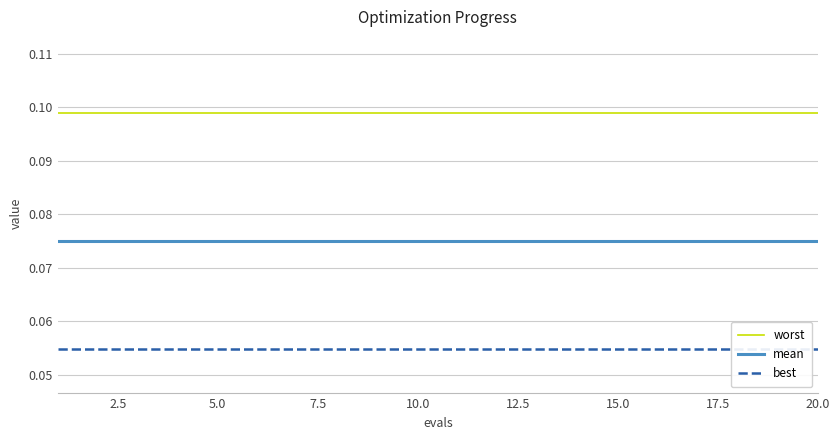

True or false: mean and worst intersect in this chart.

False